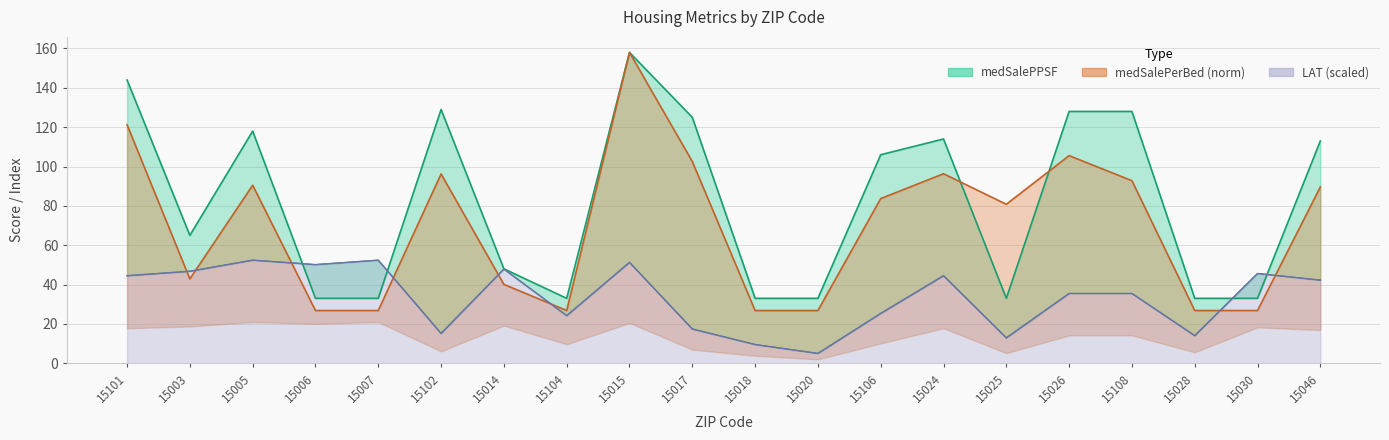

The LAT_scaled series shows 66.3 at 15014. True or false?

False